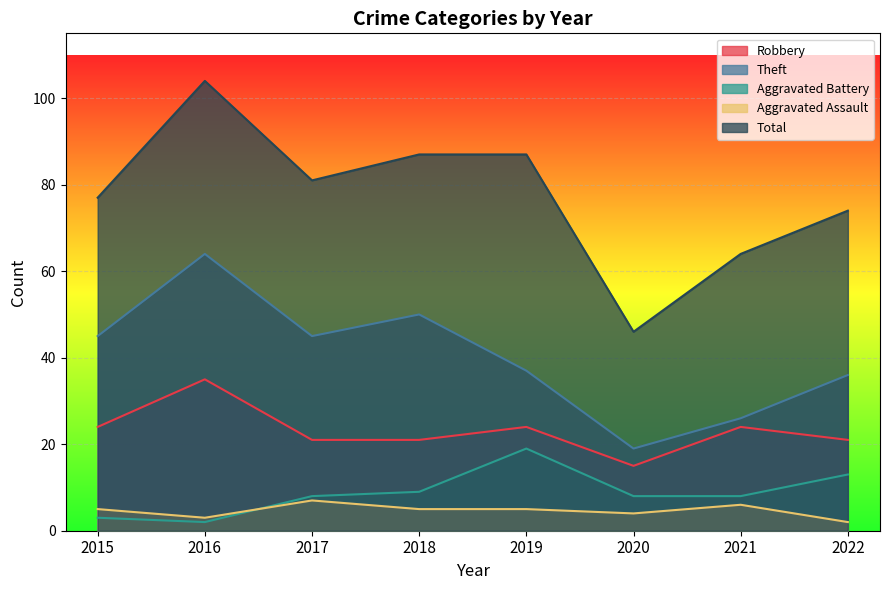

What is the difference between the highest and lowest values at 2019?

82